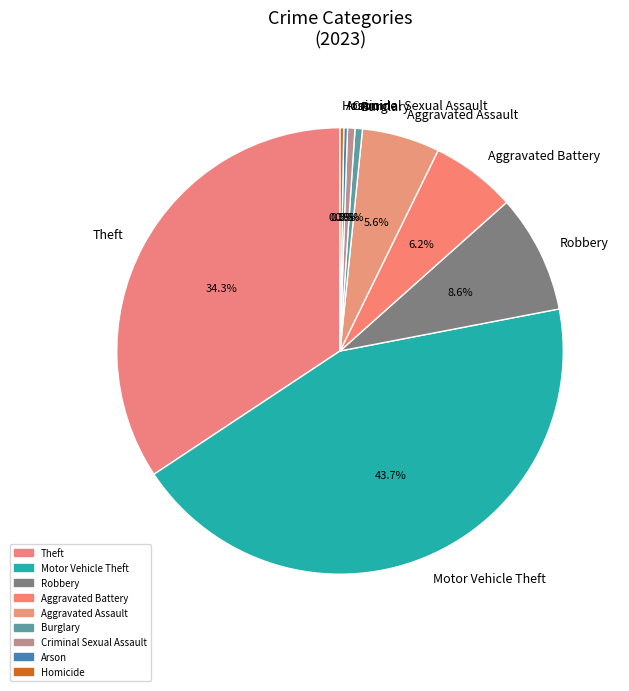

Is it true that Robbery is 9% of the pie?

True